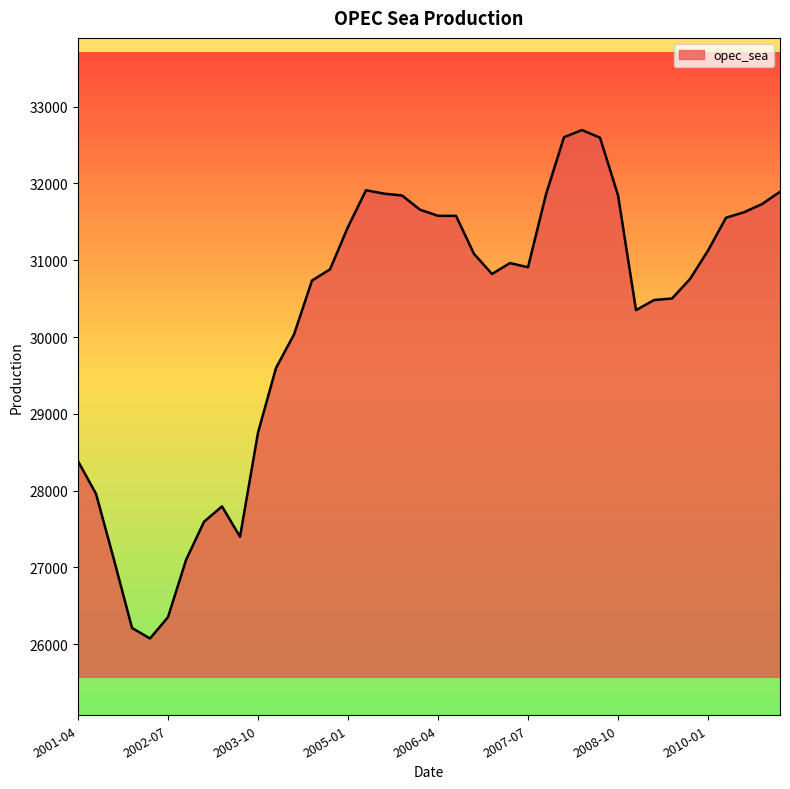

What is the difference between the maximum and minimum values?

6620.1